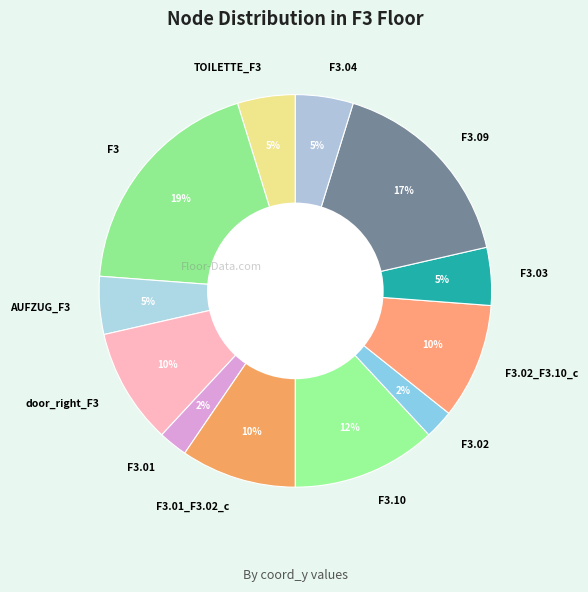

The F3.04 slice represents 5% of the pie. True or false?

True